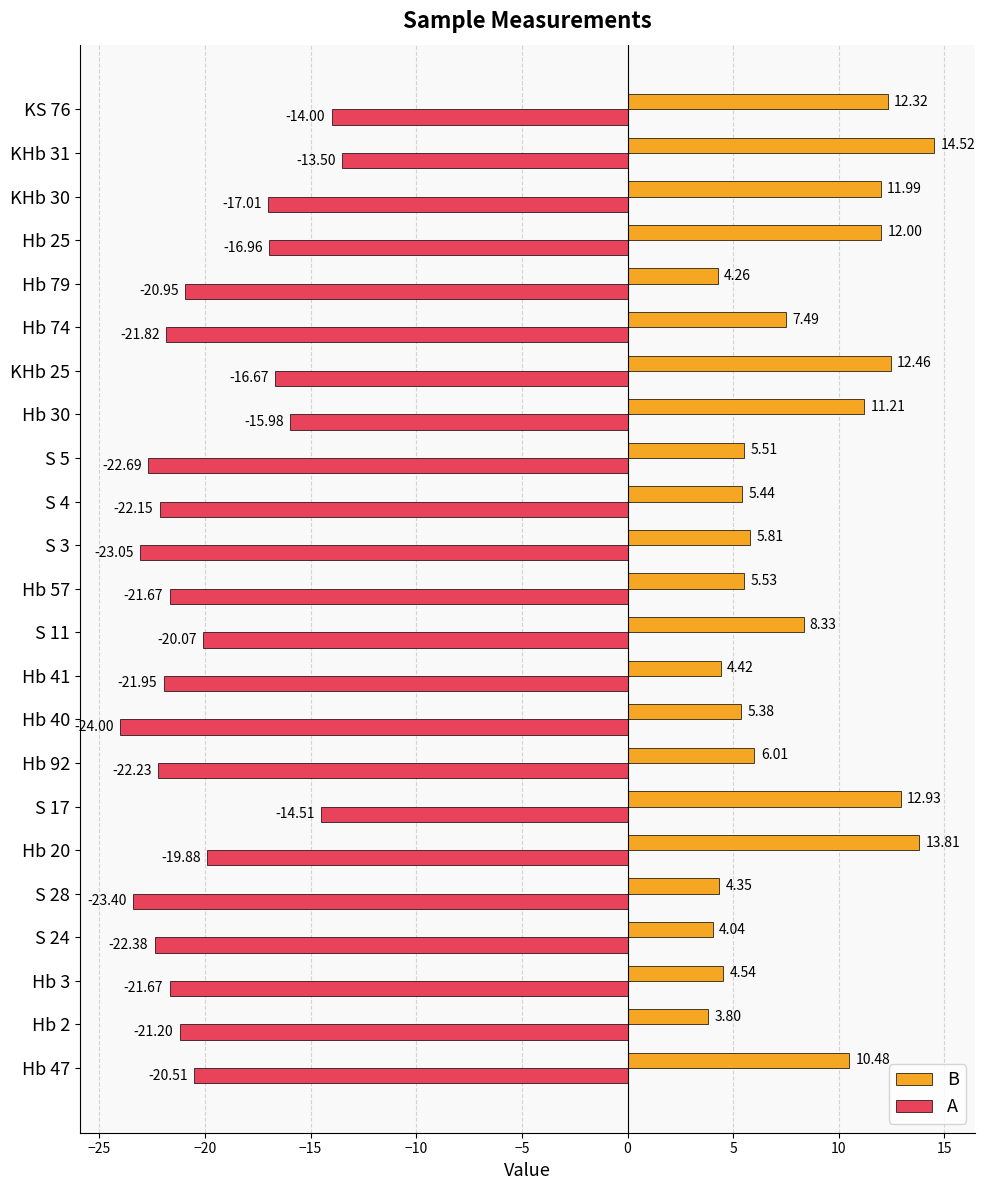

How many data points in A are above -21?

11